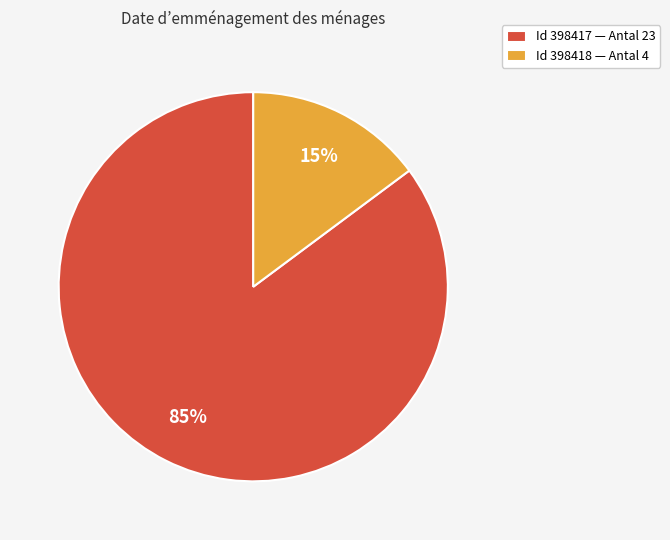

To the nearest percent, what percentage of the pie is Id 398418 — Antal 4?

15%